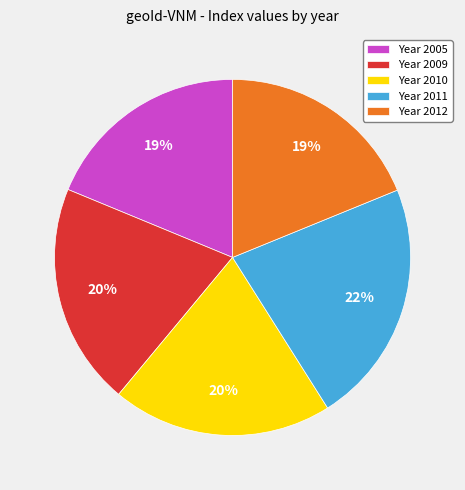

What percentage is the Year 2010 slice, to the nearest percent?

20%